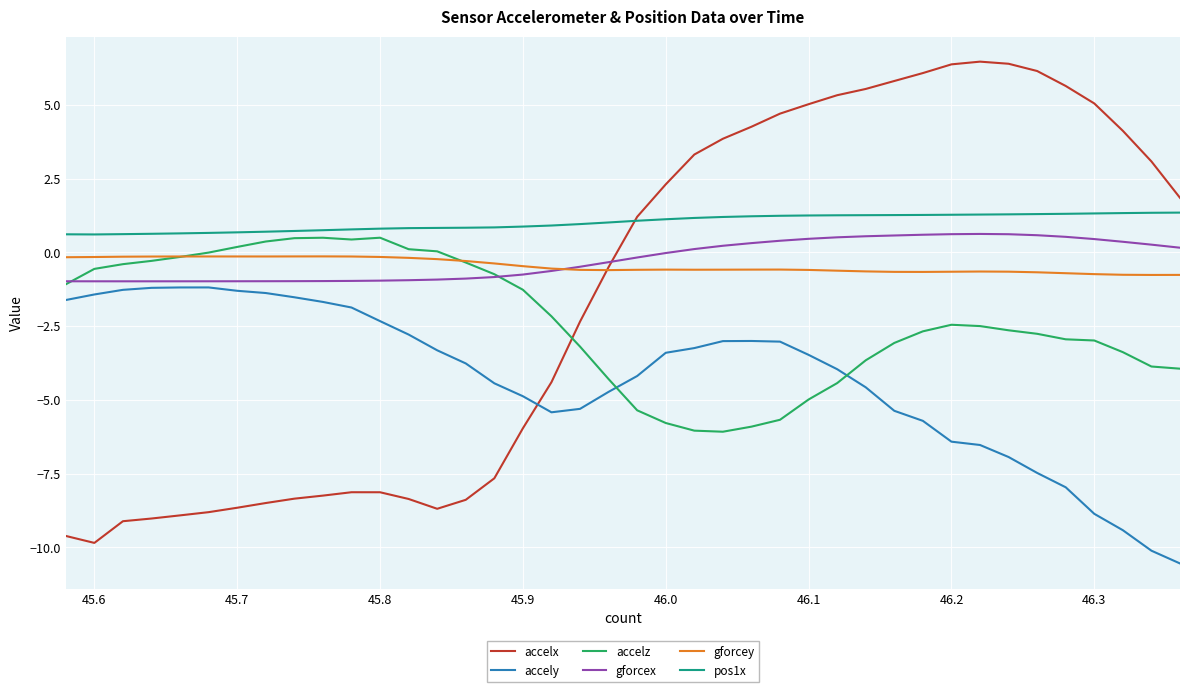

What are all the series names shown in the legend?

accelx, accely, accelz, gforcex, gforcey, pos1x